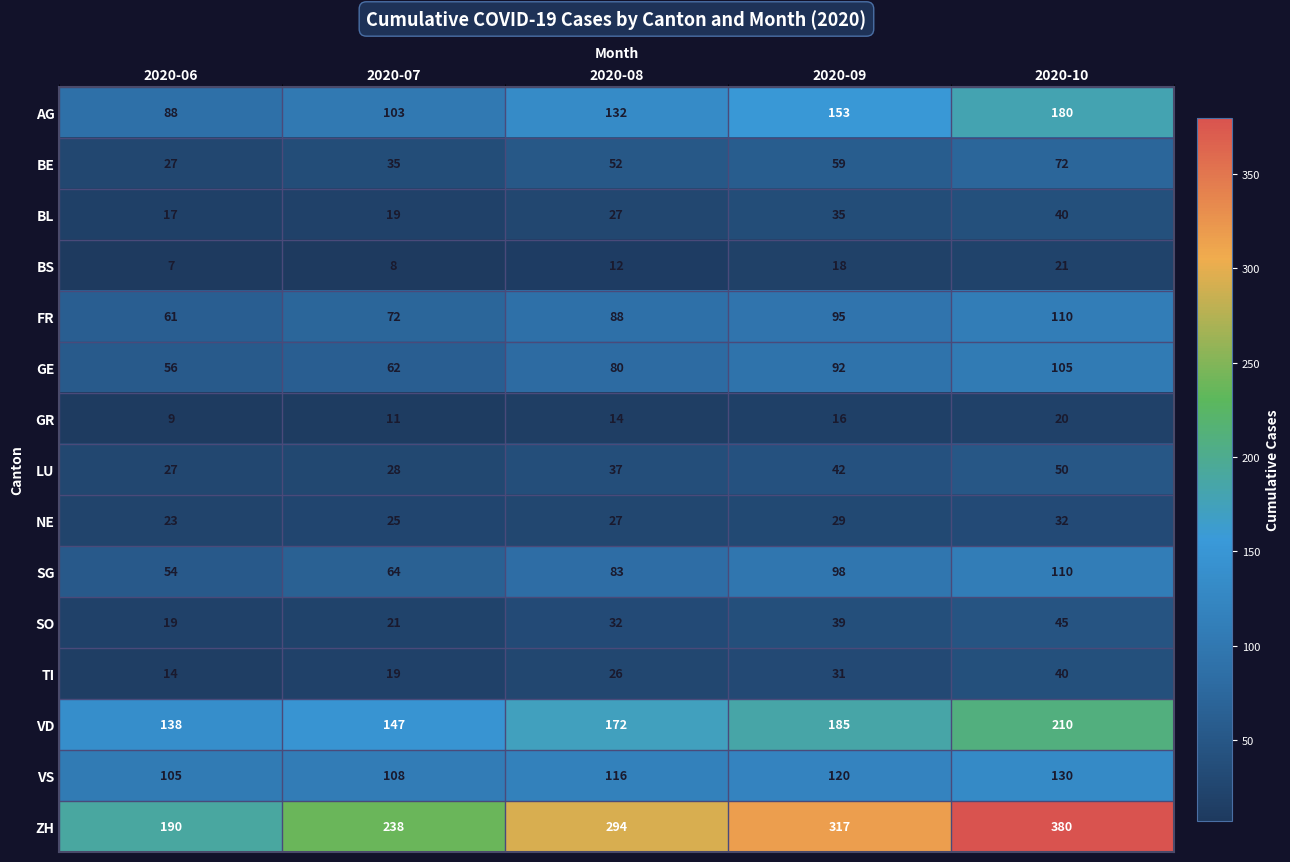

What is the highest value of the BL series?

40